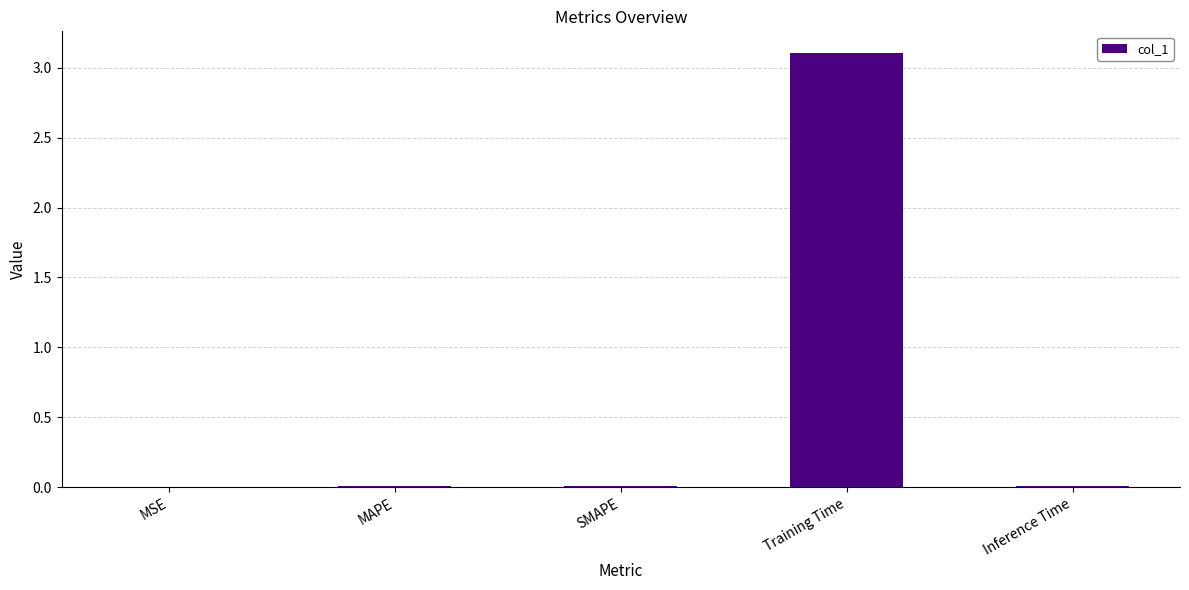

Which has a higher value, SMAPE or Training Time?

Training Time